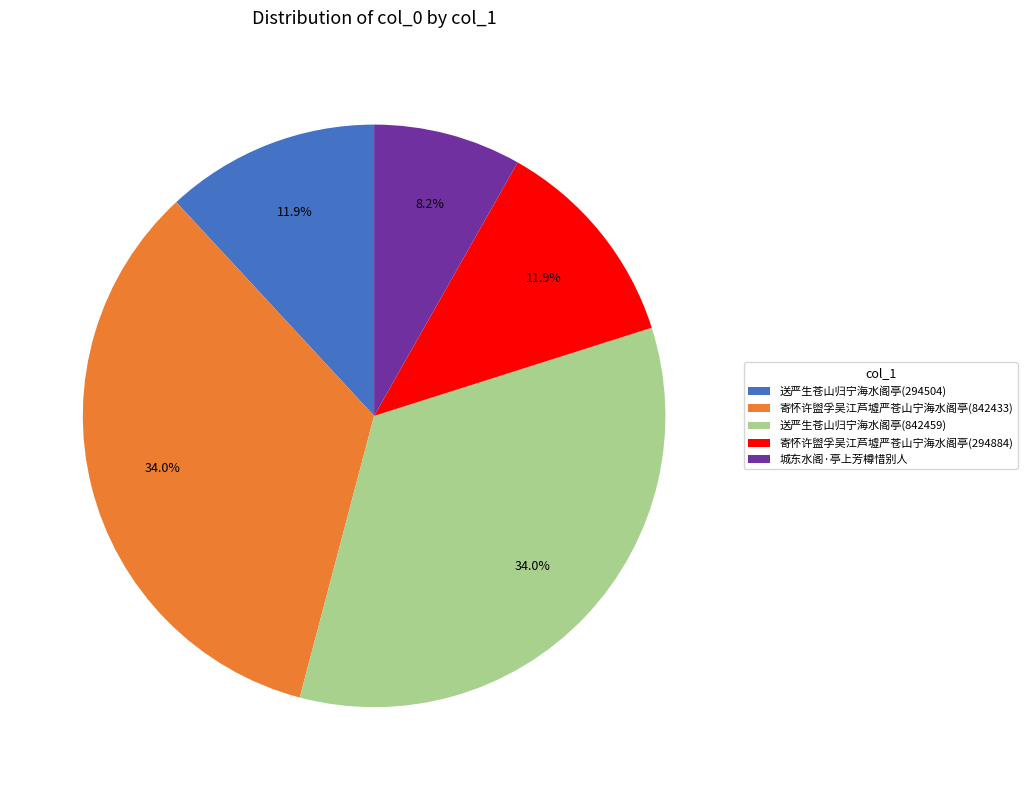

How much of the chart is everything except 城东水阁·亭上芳樽惜别人?

91.8%